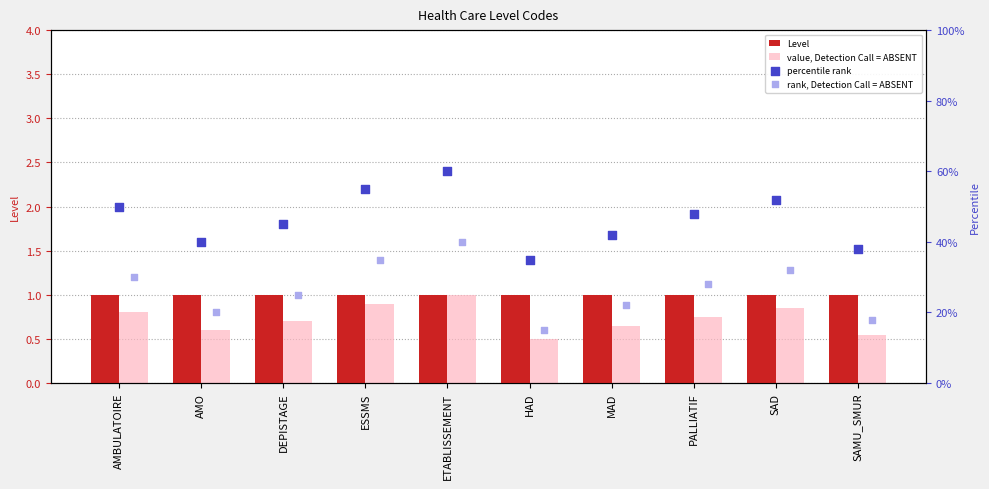

Which series has the largest Y range (max minus min)?

percentile rank